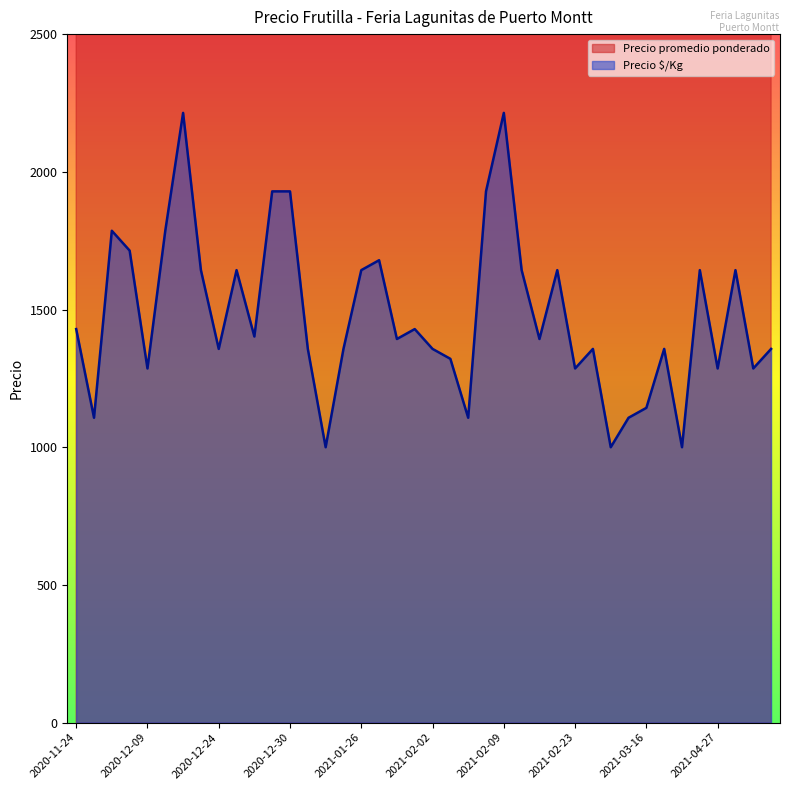

True or false: Precio ¯Kg and Precio promedio ponderado intersect in this chart.

False